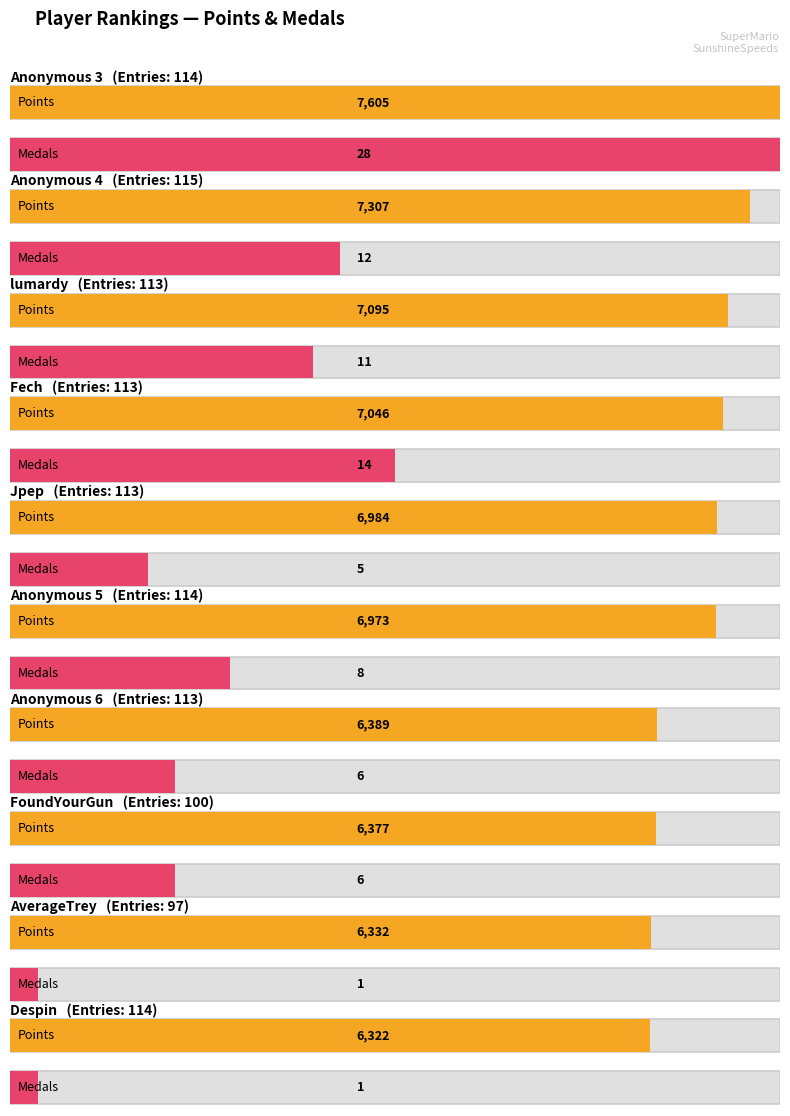

At Despin, list the series in order from largest to smallest.

Points, Entries, Medals